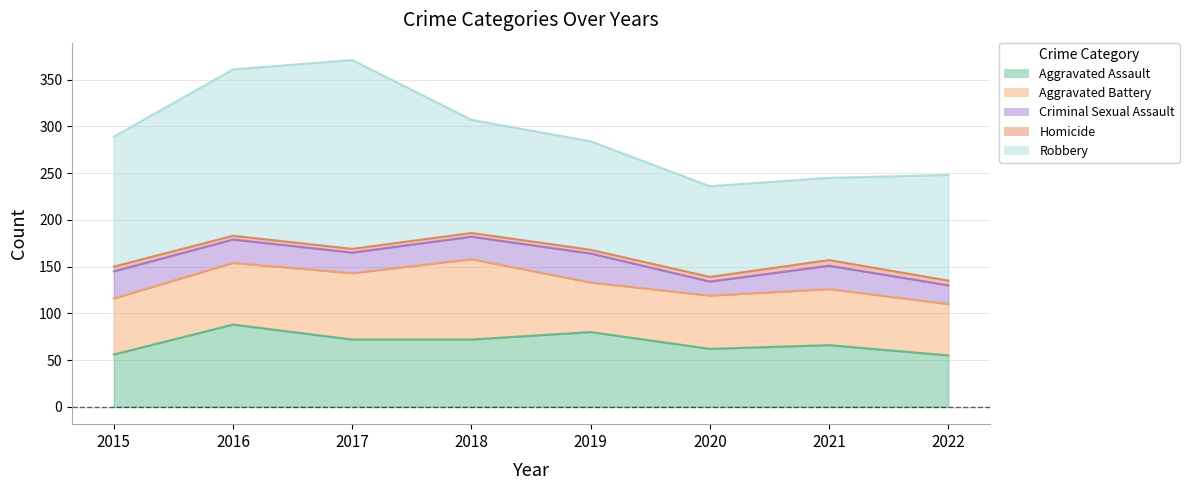

Reading left to right, extract all data points from this chart.

Aggravated Assault: 2015=56	2016=88	2017=72	2018=72	2019=80	2020=62	2021=66	2022=55
Aggravated Battery: 2015=60	2016=66	2017=71	2018=86	2019=53	2020=57	2021=60	2022=55
Criminal Sexual Assault: 2015=29	2016=25	2017=22	2018=24	2019=31	2020=15	2021=25	2022=20
Homicide: 2015=5	2016=4	2017=4	2018=4	2019=4	2020=5	2021=6	2022=5
Robbery: 2015=139	2016=178	2017=202	2018=121	2019=116	2020=97	2021=88	2022=113